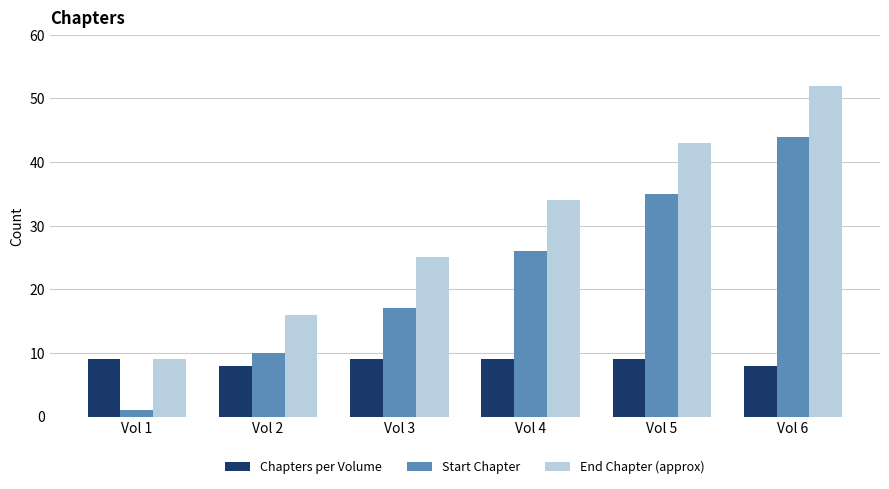

How many groups of bars are there?

6